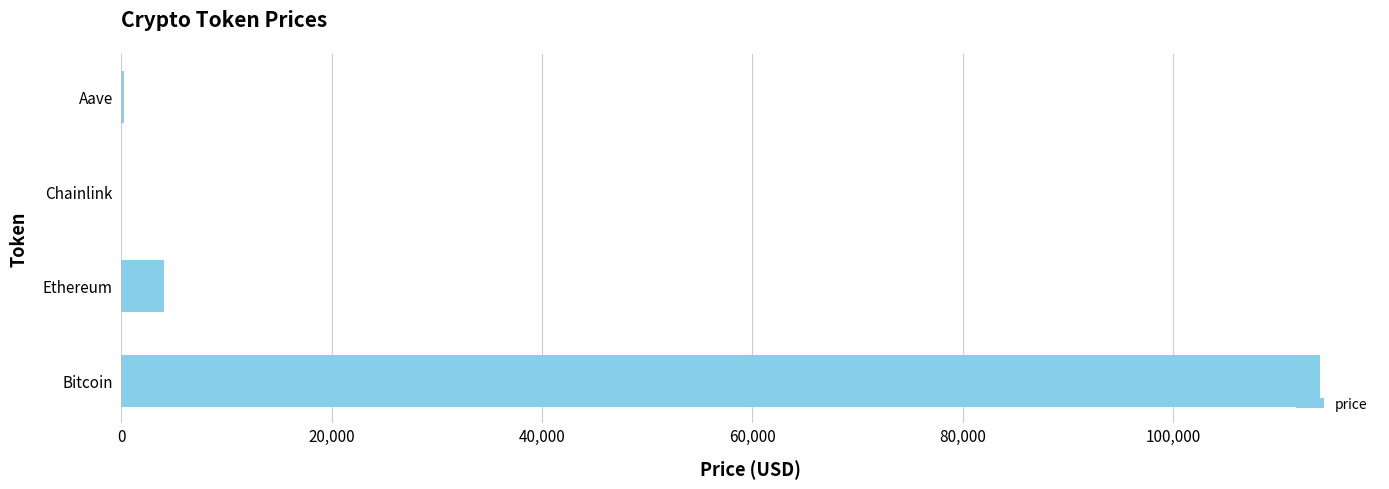

Read the value at Ethereum.

4101.0